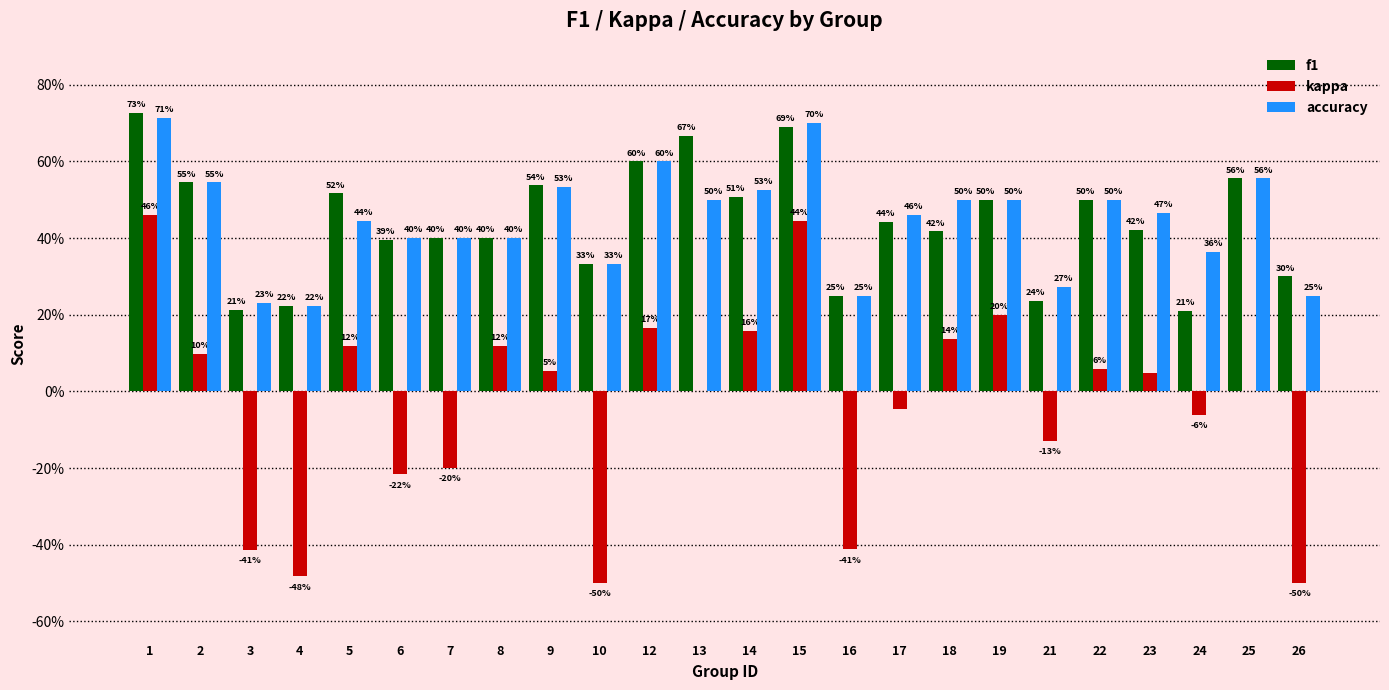

Is it true that f1 equals 0.2 at 21?

True